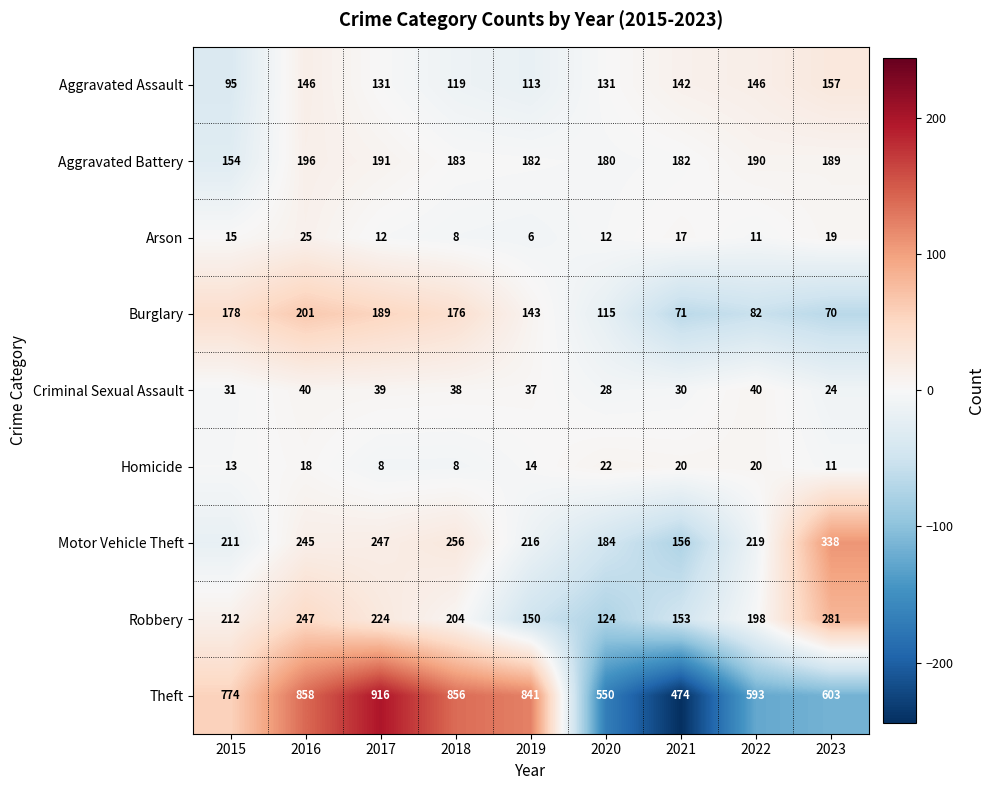

The value of Aggravated Assault at 2017 is 77. True or false?

False